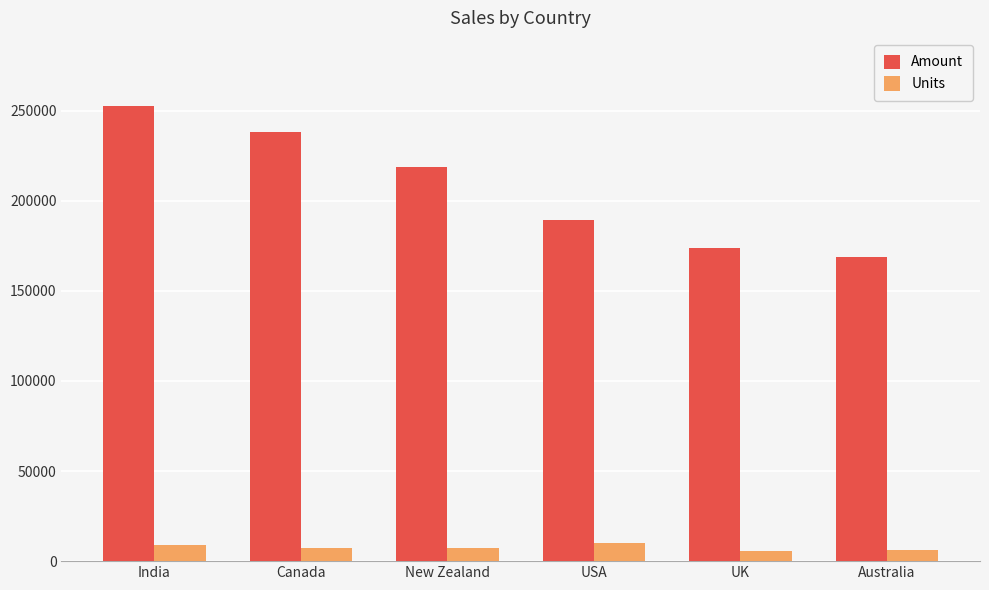

Rank the series by their average value, from lowest to highest.

Units, Amount